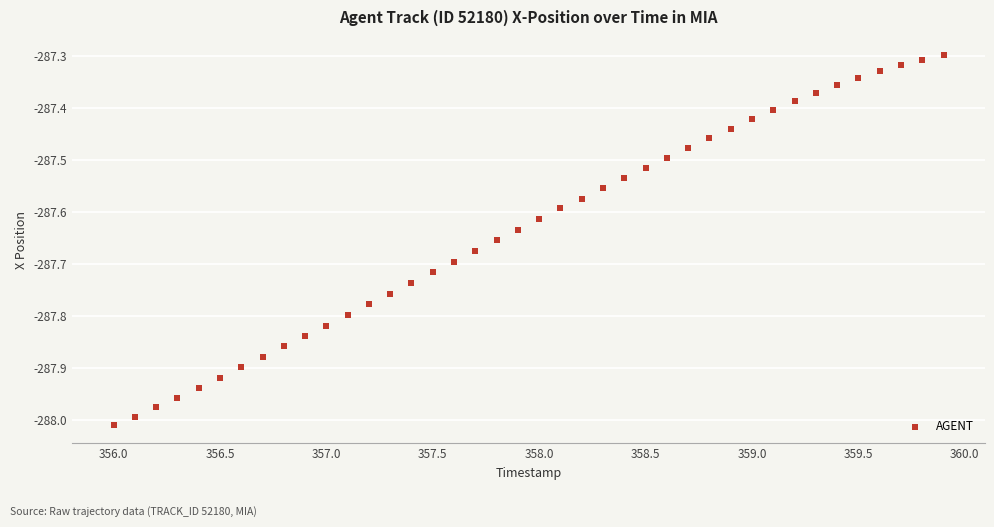

What is the range of Y values (max minus min)?

0.7